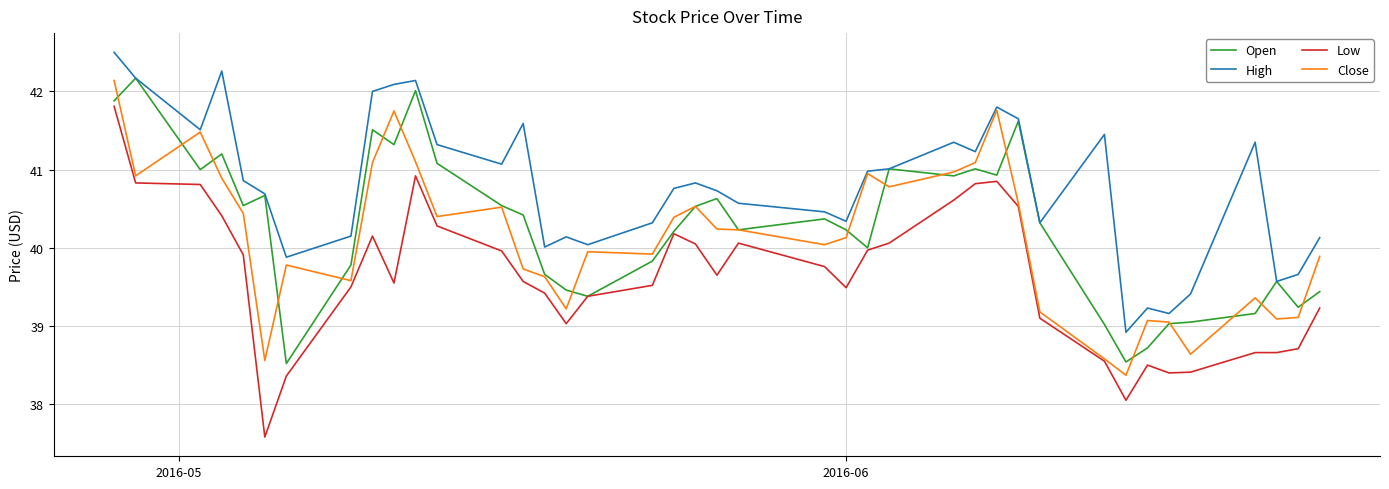

Which series has the largest range (max minus min)?

Low